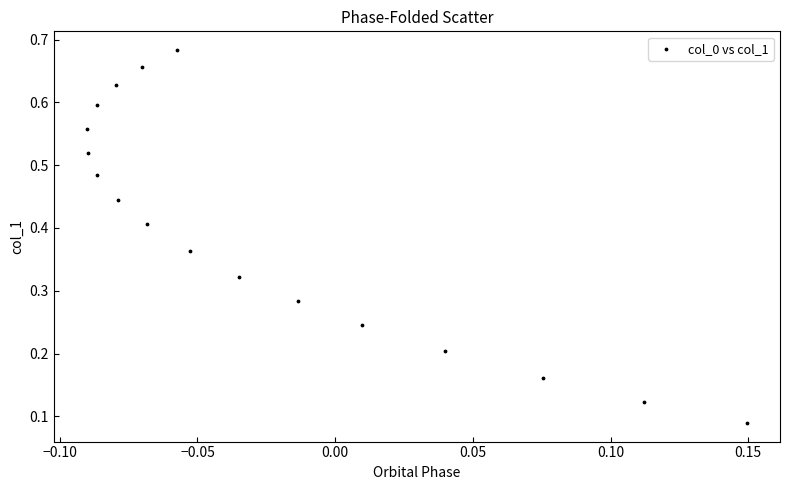

Count the number of points in this scatter plot.

17